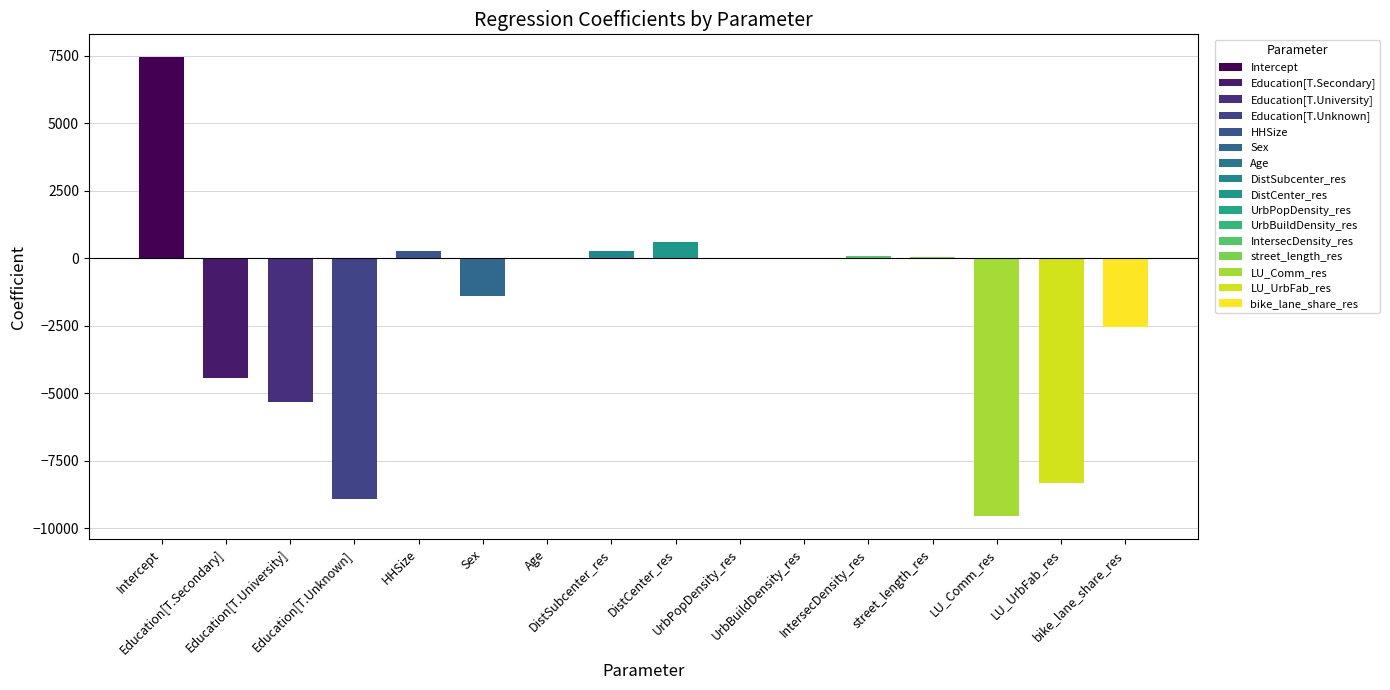

Rank the categories by value from lowest to highest.

LU_Comm_res, Education[T.Unknown], LU_UrbFab_res, Education[T.University], Education[T.Secondary], bike_lane_share_res, Sex, Age, UrbBuildDensity_res, UrbPopDensity_res, street_length_res, IntersecDensity_res, HHSize, DistSubcenter_res, DistCenter_res, Intercept